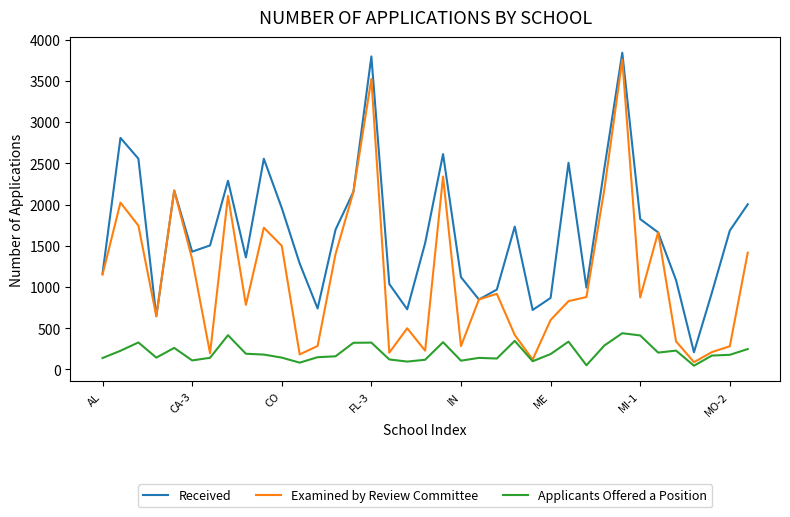

True or false: Applicants Offered a Position and Received intersect in this chart.

False